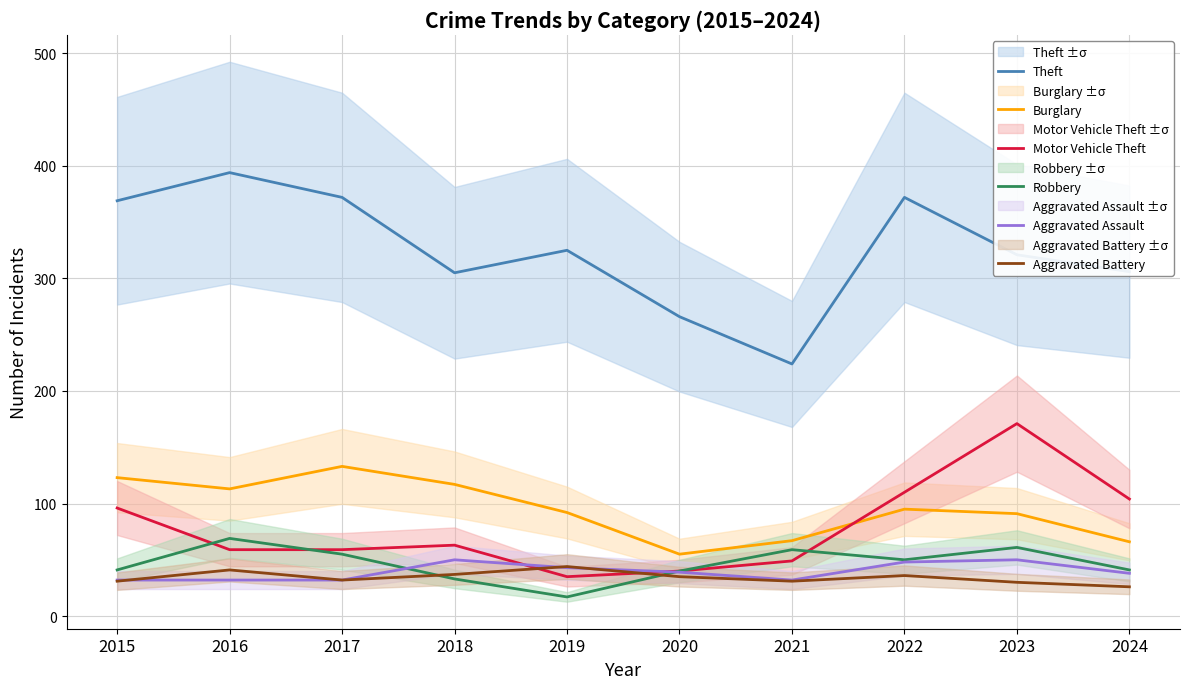

What are all the series names shown in the legend?

Theft, Burglary, Motor Vehicle Theft, Robbery, Aggravated Assault, Aggravated Battery